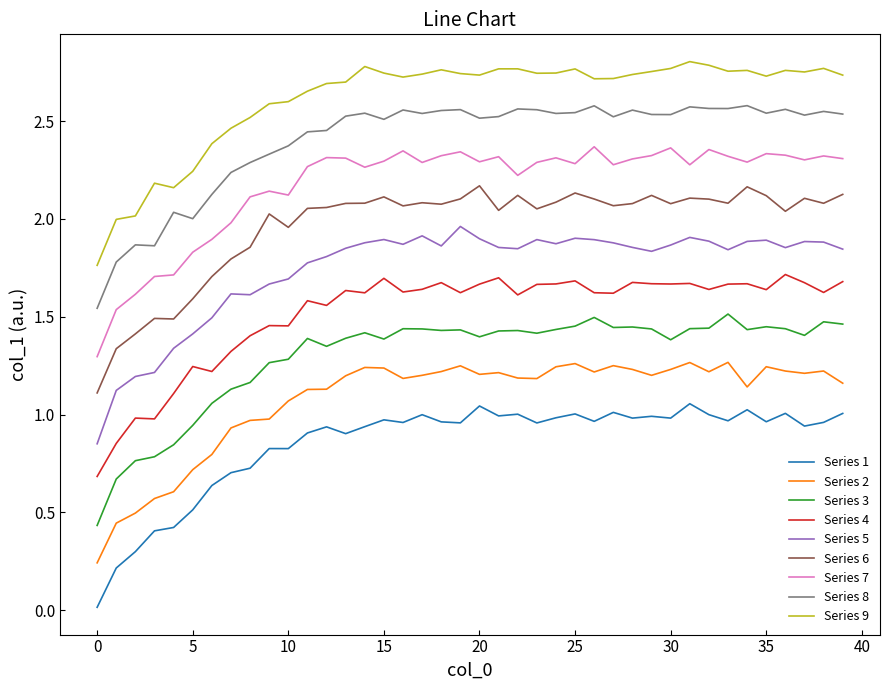

Rank the series by their maximum value, from lowest to highest.

Series 1, Series 2, Series 3, Series 4, Series 5, Series 6, Series 7, Series 8, Series 9